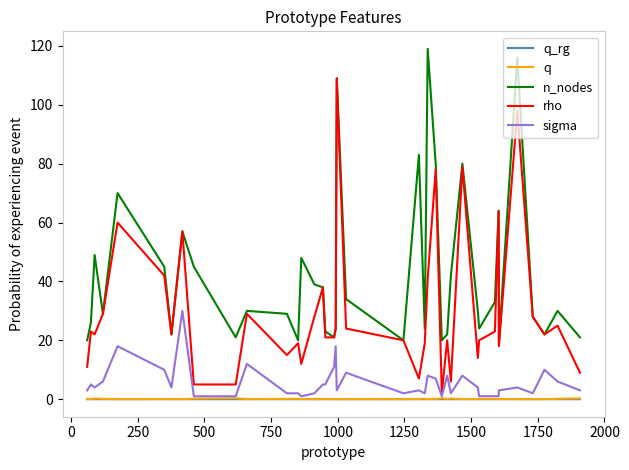

True or false: q and n_nodes cross at least once.

False